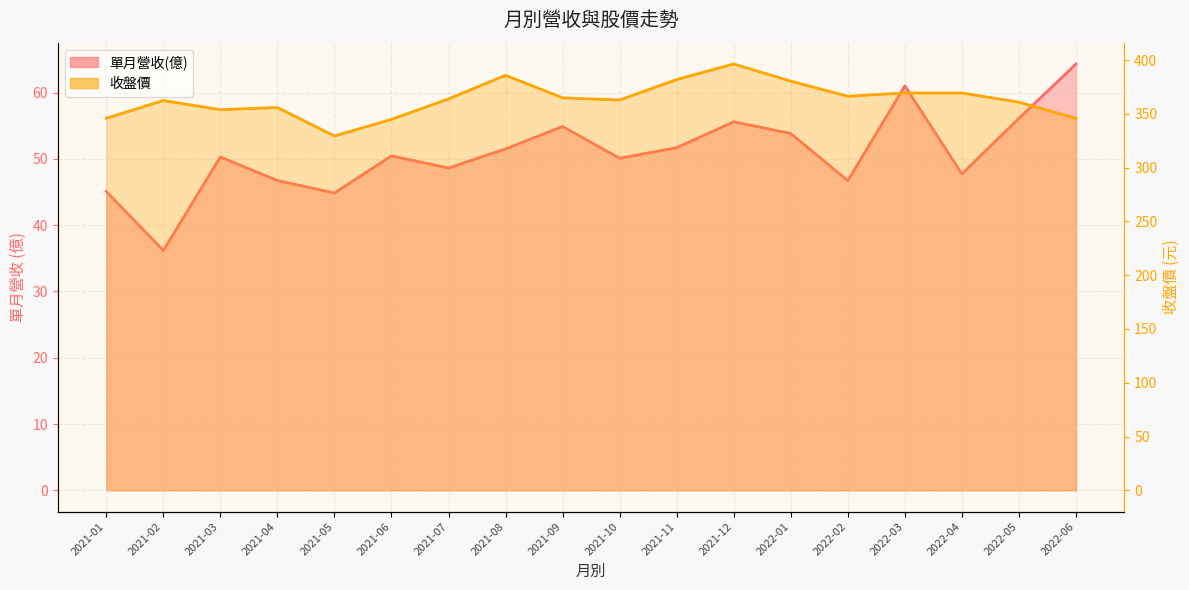

What is the sum of the 收盤價 values at 2021-04 and 2021-11?

738.0